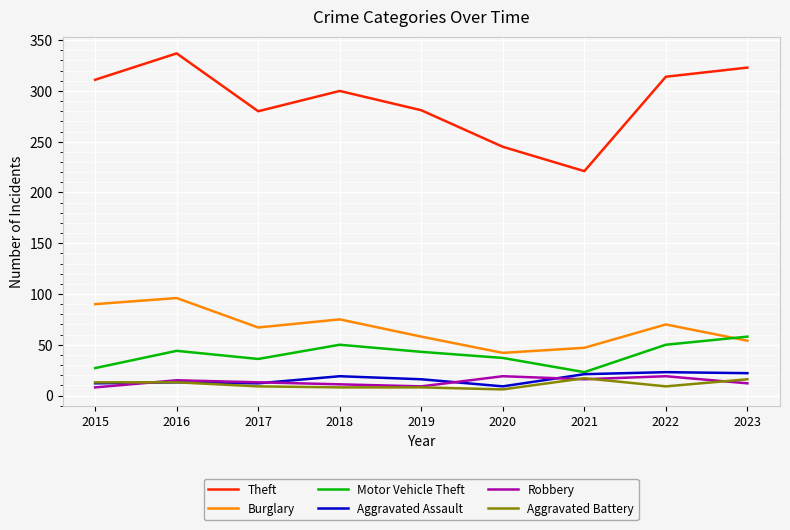

At which label does Motor Vehicle Theft reach its peak?

2023